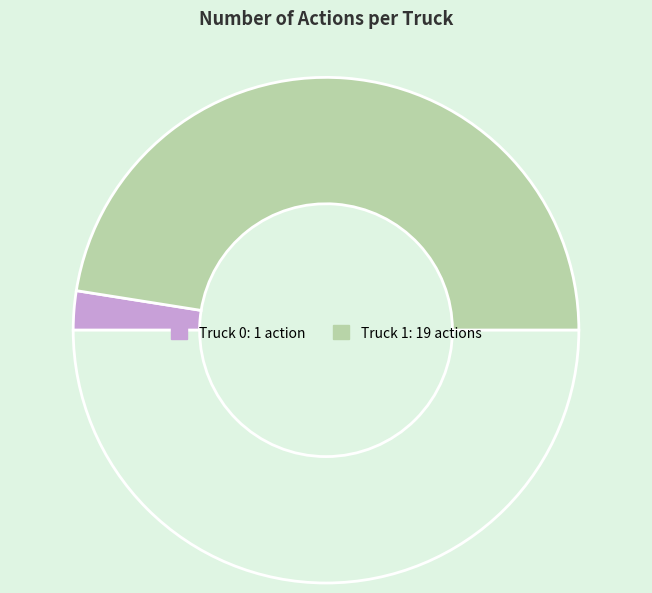

To the nearest percent, what is the difference between the largest and smallest slice percentages?

90%